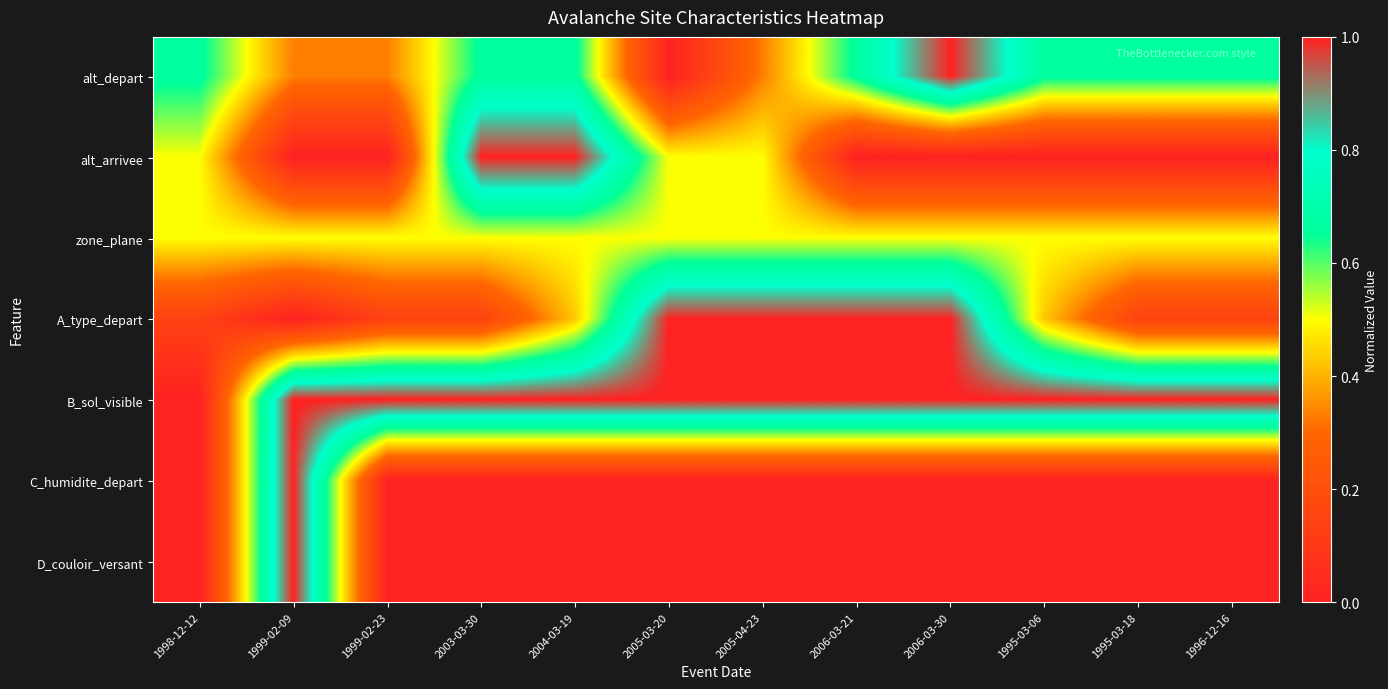

What is the greatest value displayed?

1.0